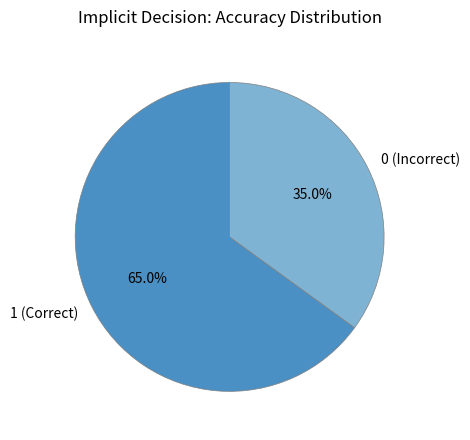

To the nearest percent, what is the difference between the 0 and 1 slice percentages?

30%